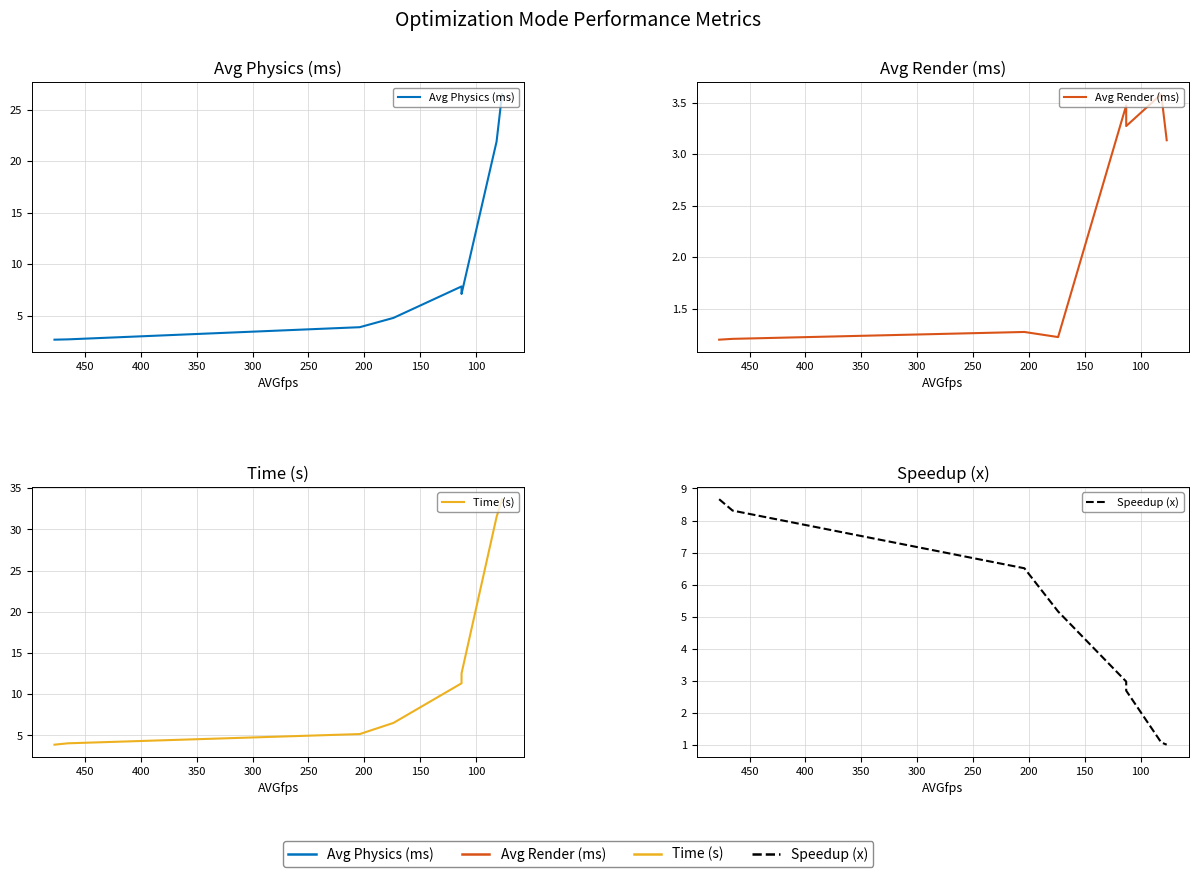

The Avg Render (ms) series shows 1.7 at 350. True or false?

False